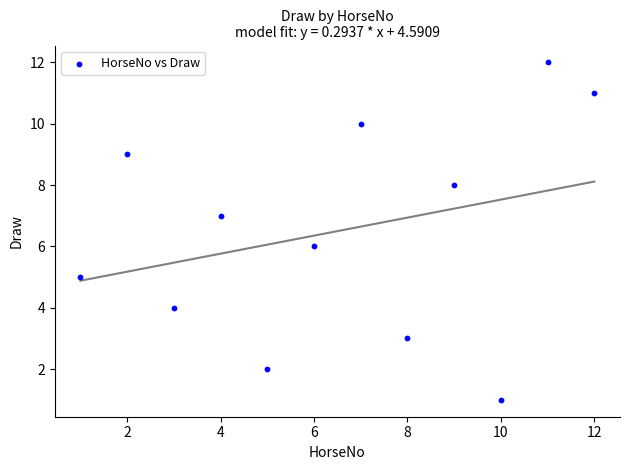

What is the average X value?

6